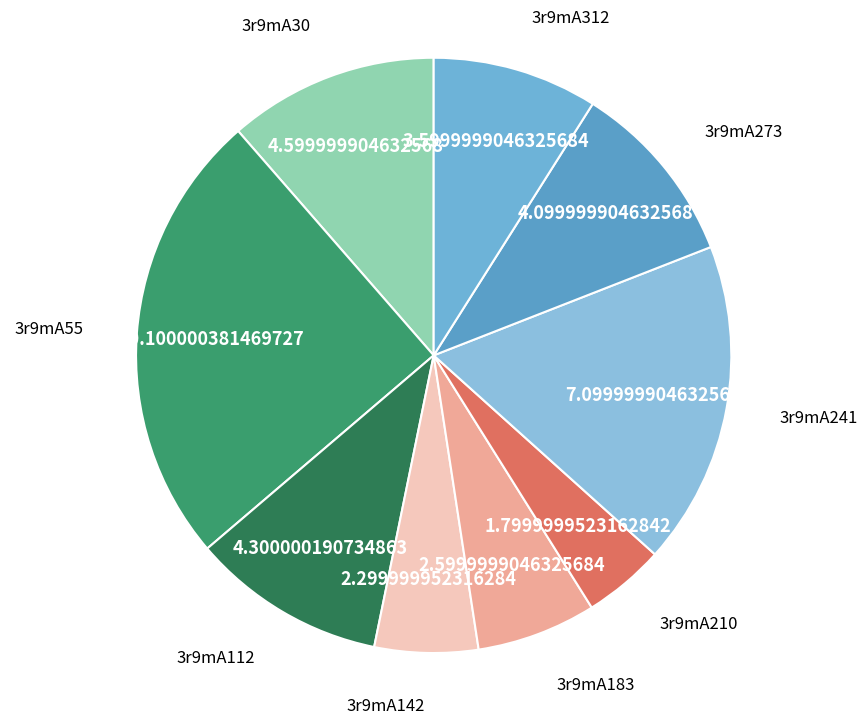

Count the number of slices in the pie.

9